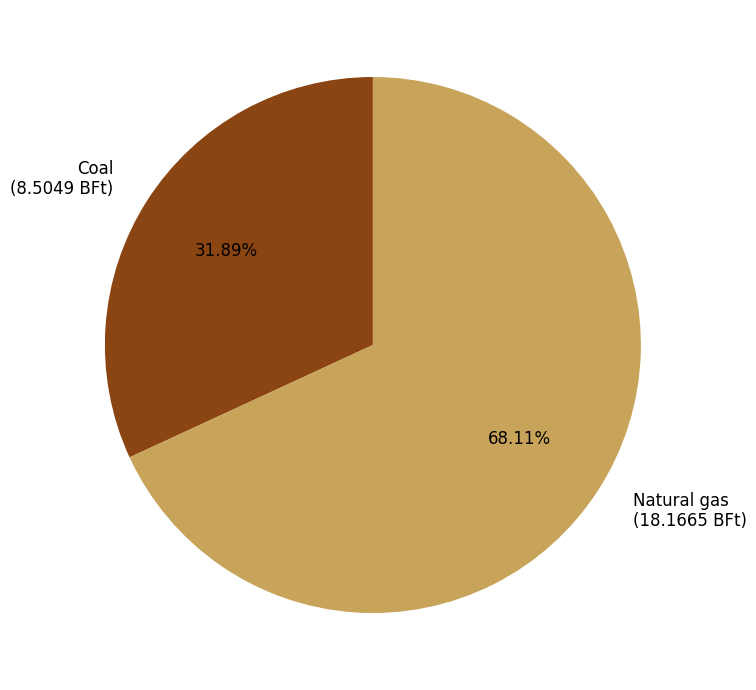

What is the largest slice in the pie chart?

Natural gas